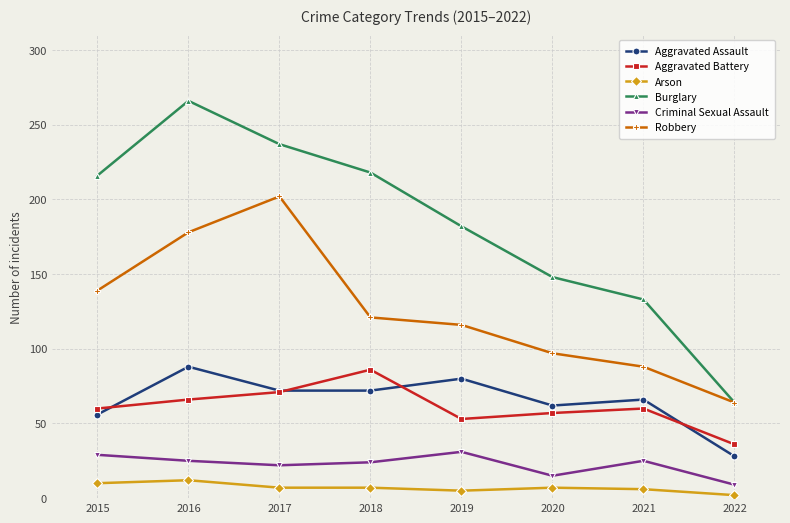

At which category does Aggravated Assault reach its first local peak?

2016